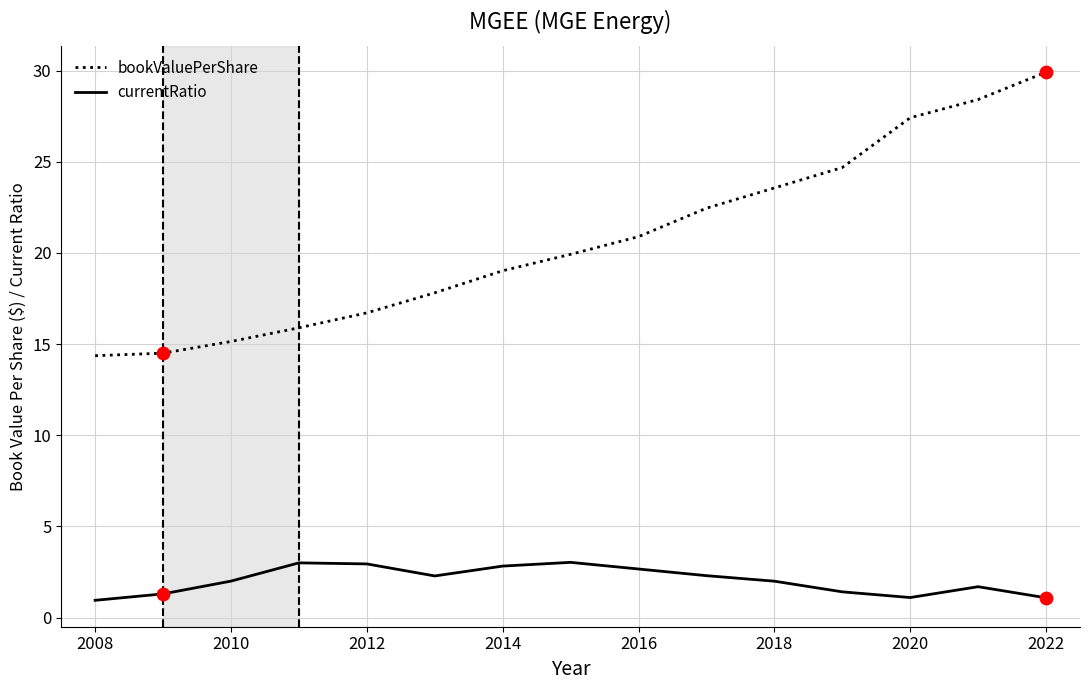

Which series has the widest spread of values?

bookValuePerShare